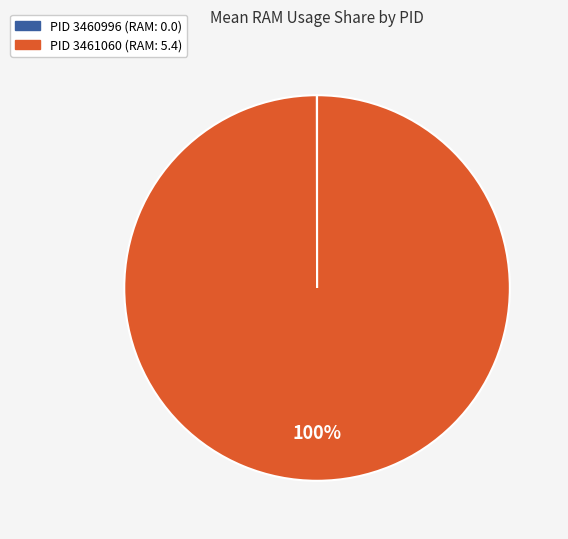

To the nearest percent, what is the difference between the largest and smallest slice percentages?

100%